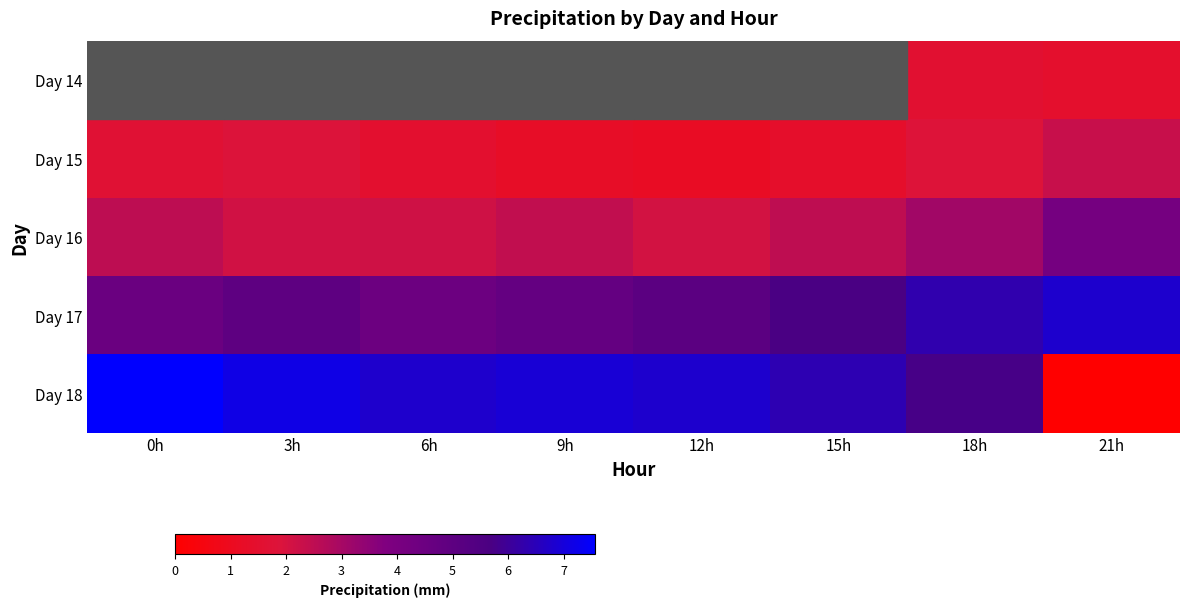

At 6h, list the series in order from largest to smallest.

Day 18, Day 17, Day 16, Day 14, Day 15